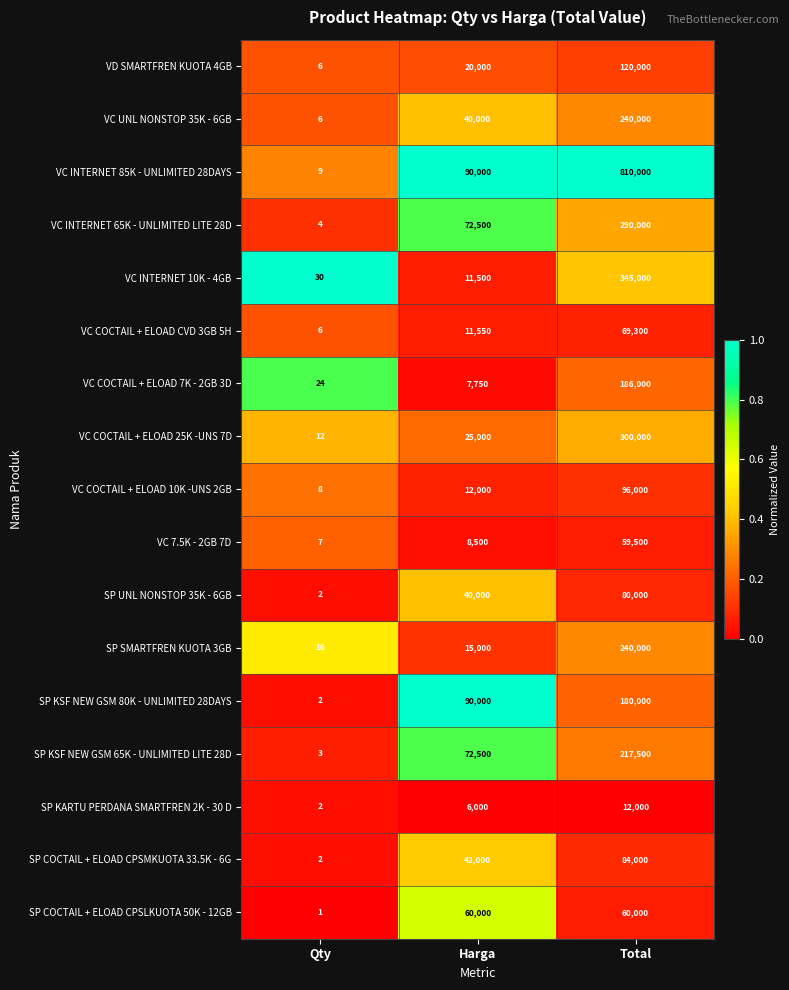

Which category has the highest value across all series?

Total